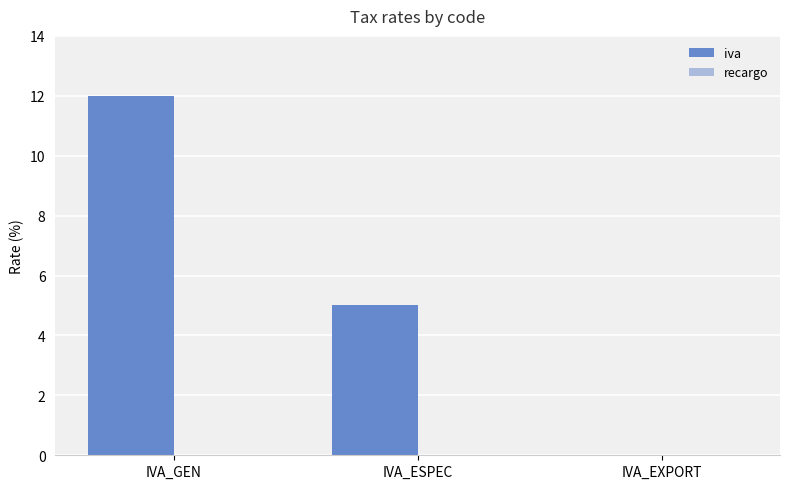

What is the maximum value shown in the chart?

12